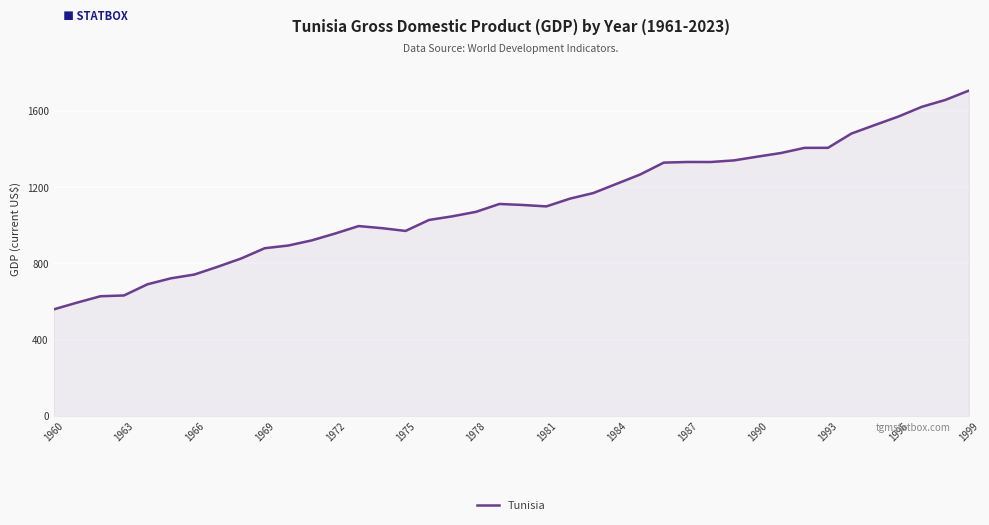

What is the smallest value displayed?

557.9